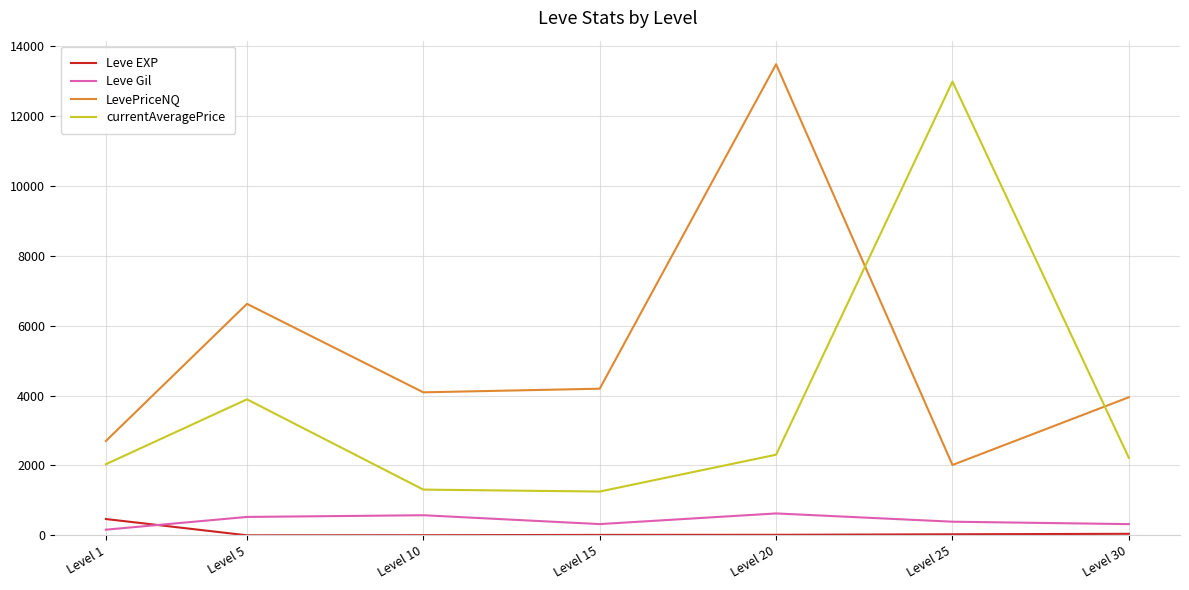

How many lines are shown in the chart?

4